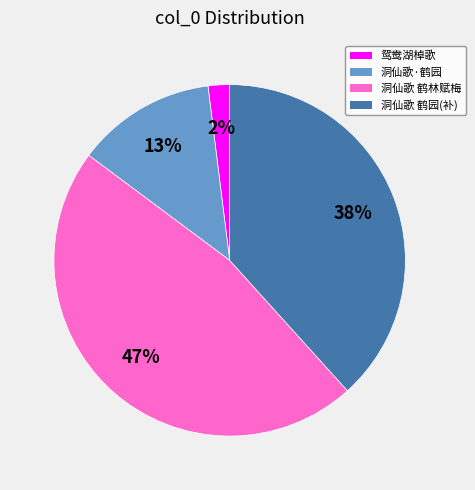

To the nearest percent, what is the average slice percentage?

25%